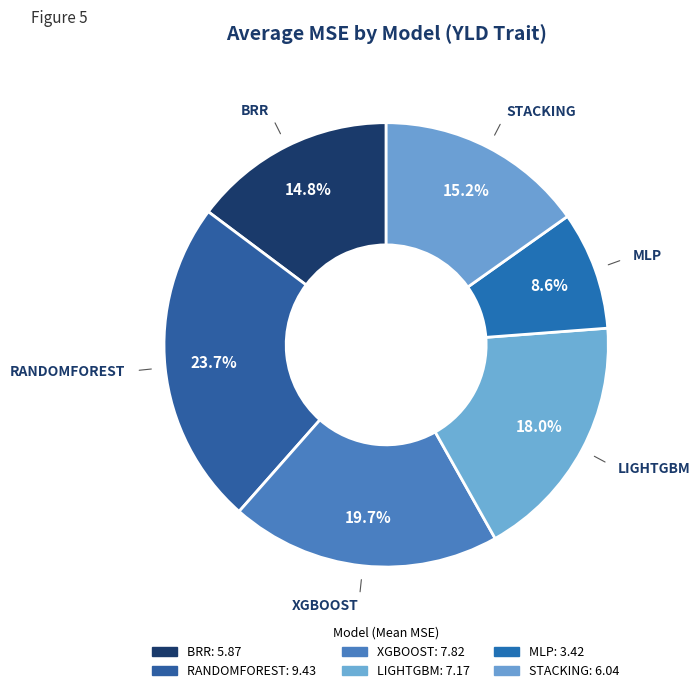

How many segments does this pie chart have?

6